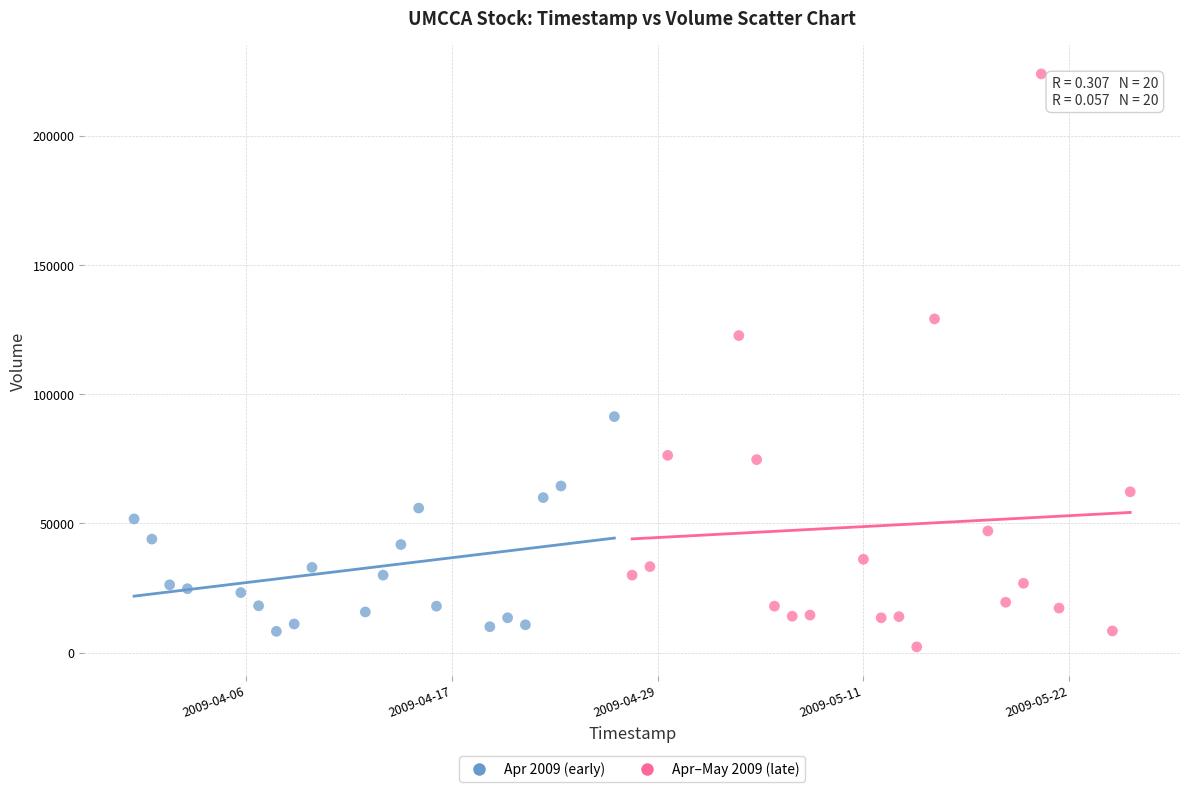

Which series reaches the maximum Y coordinate?

Apr–May 2009 (late)